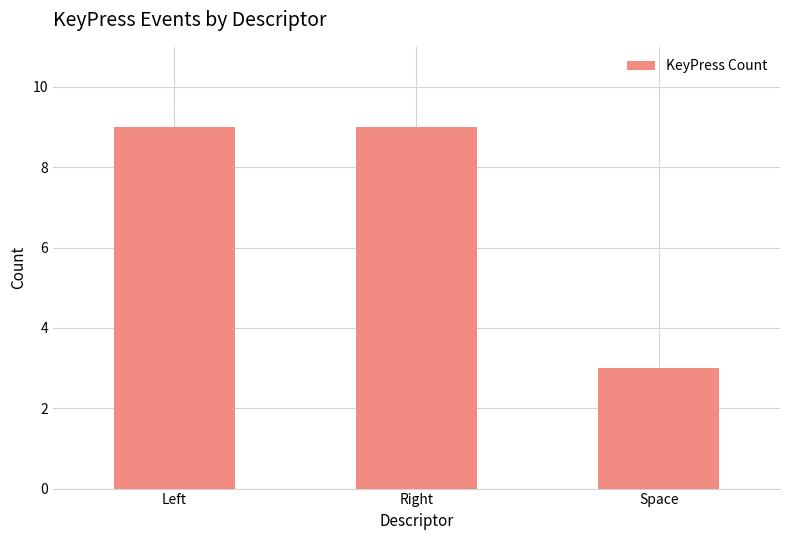

Count the values in the range 3 to 9.

3